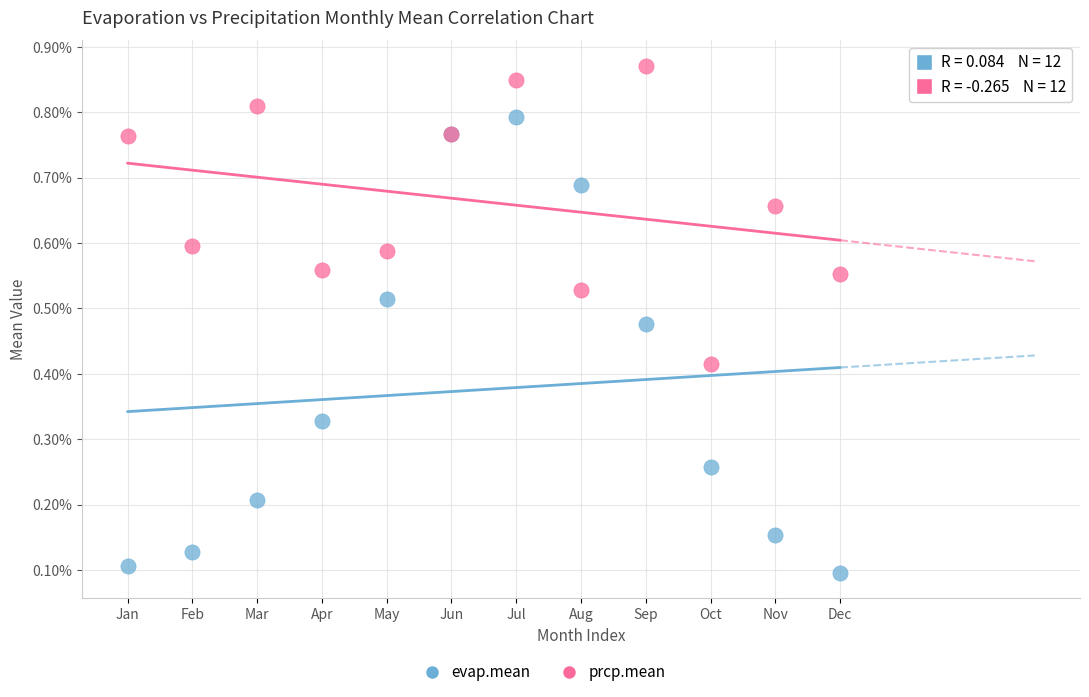

Which series contains the lowest Y value?

evap.mean